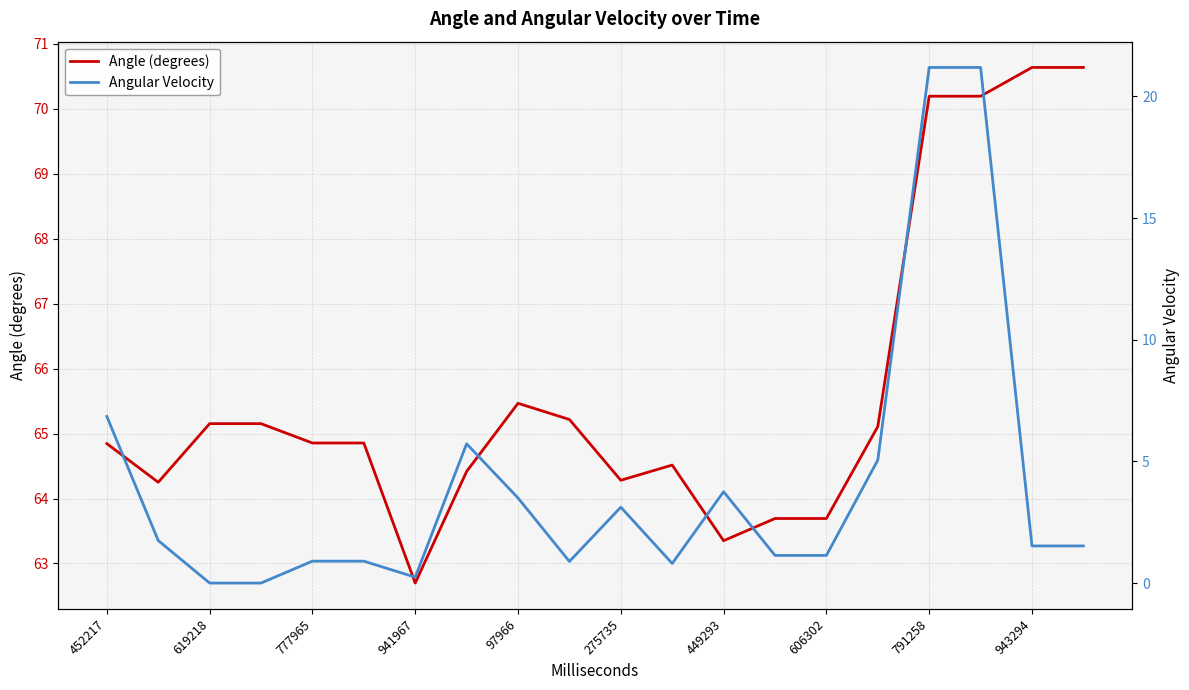

At which label is Angular Velocity closest to 10?

452217